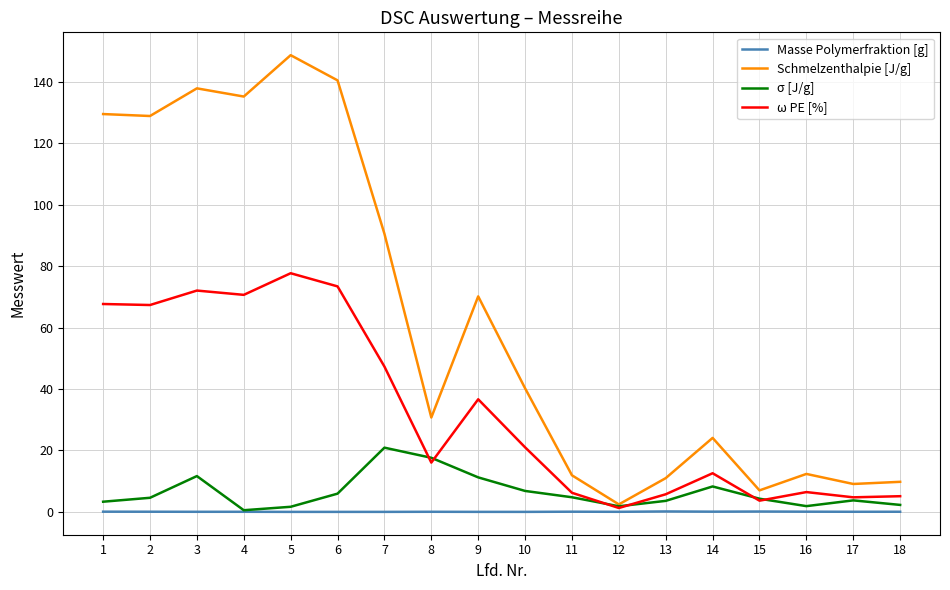

Which series has the largest total across all categories?

Schmelzenthalpie [J/g]